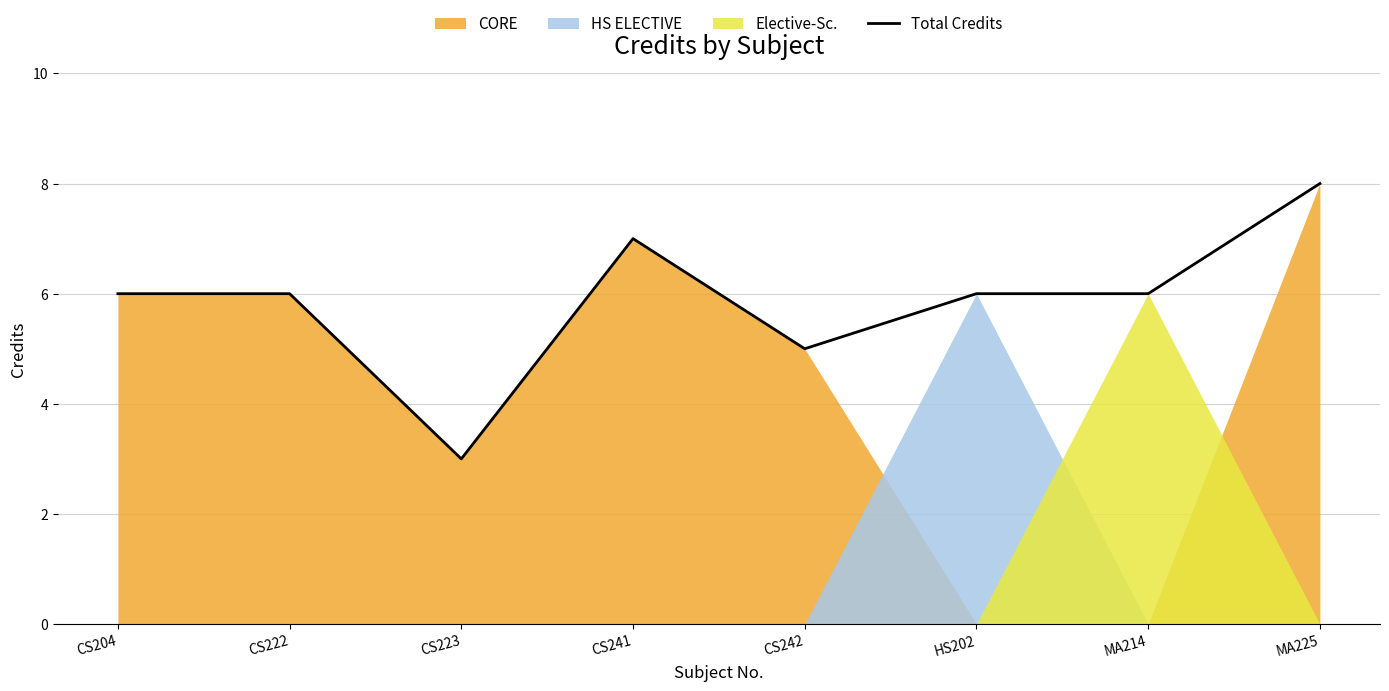

Reading left to right, what are all the values shown in this chart?

6	6	3	7	5	6	6	8